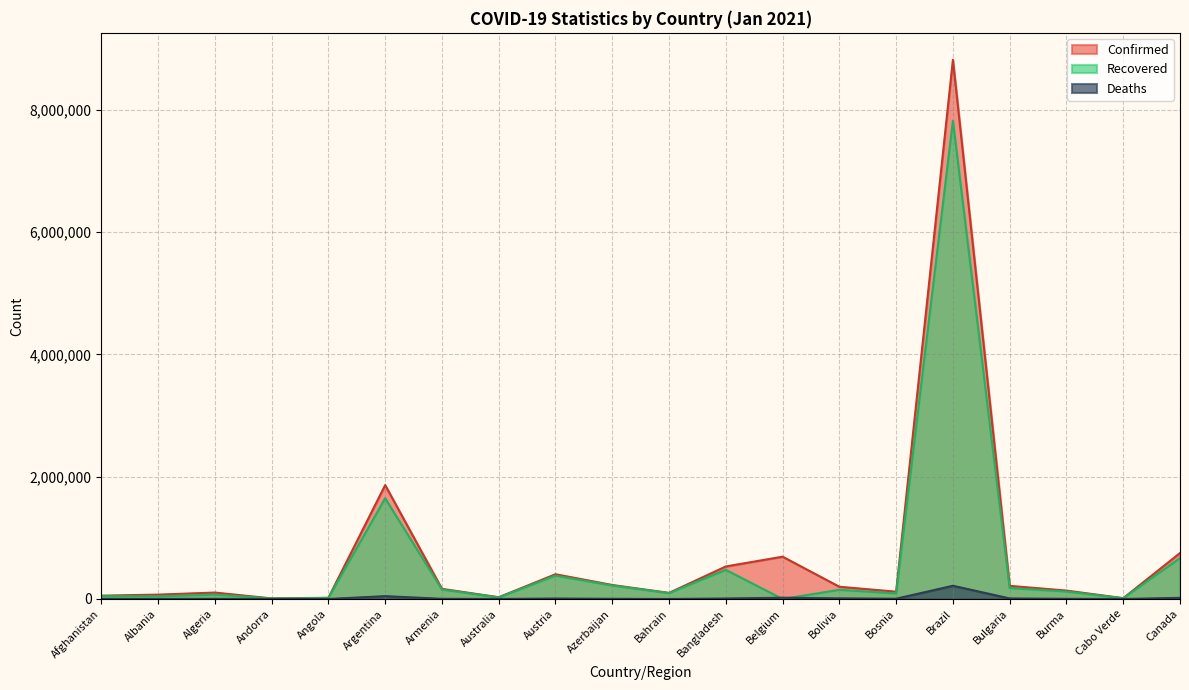

Read the Deaths value at Canada, to the nearest 10.

18740